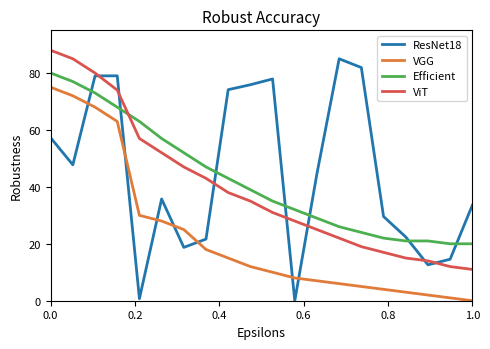

Which series has the largest range (max minus min)?

ResNet18